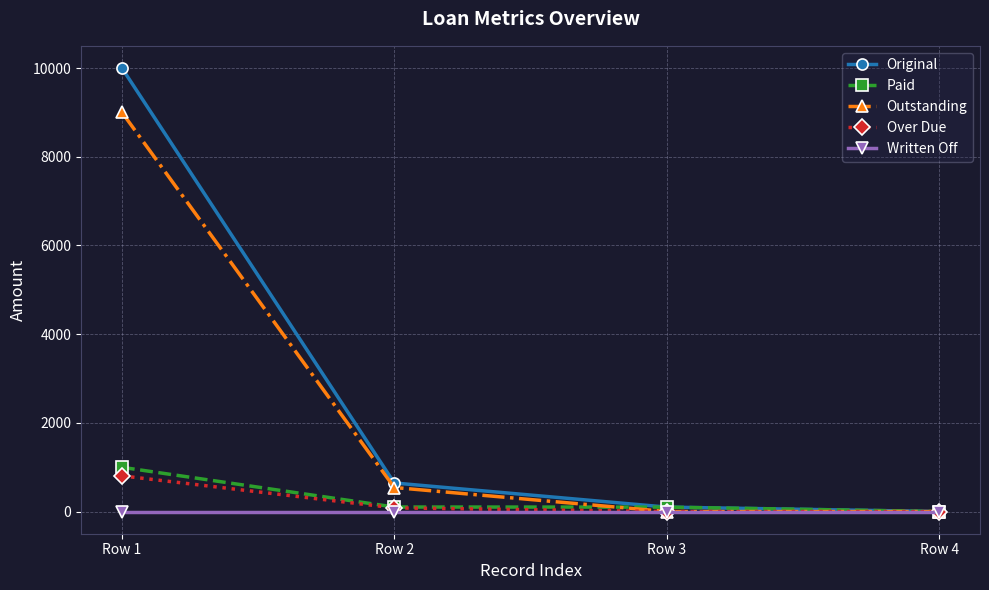

What are all the series names shown in the legend?

Original, Paid, Outstanding, Over Due, Written Off